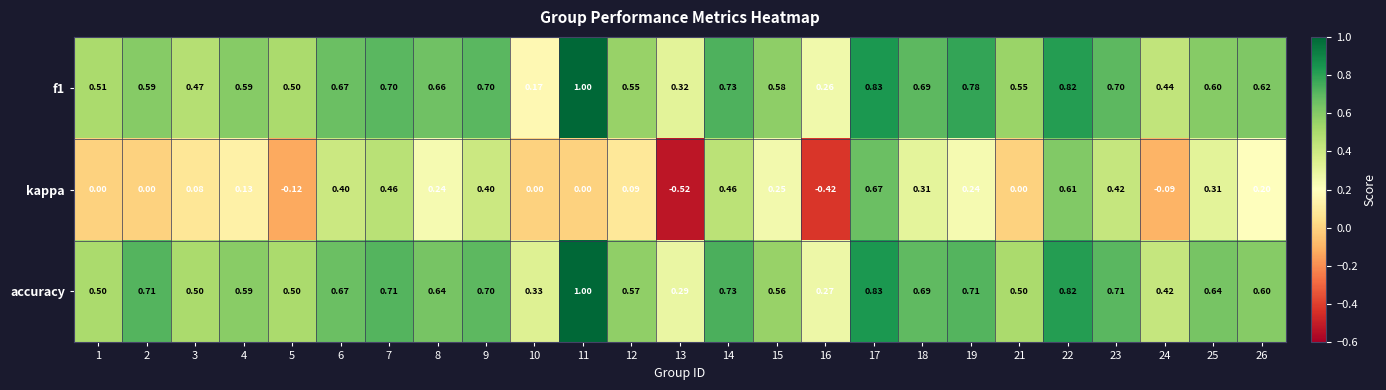

Which series has the widest spread of values?

kappa